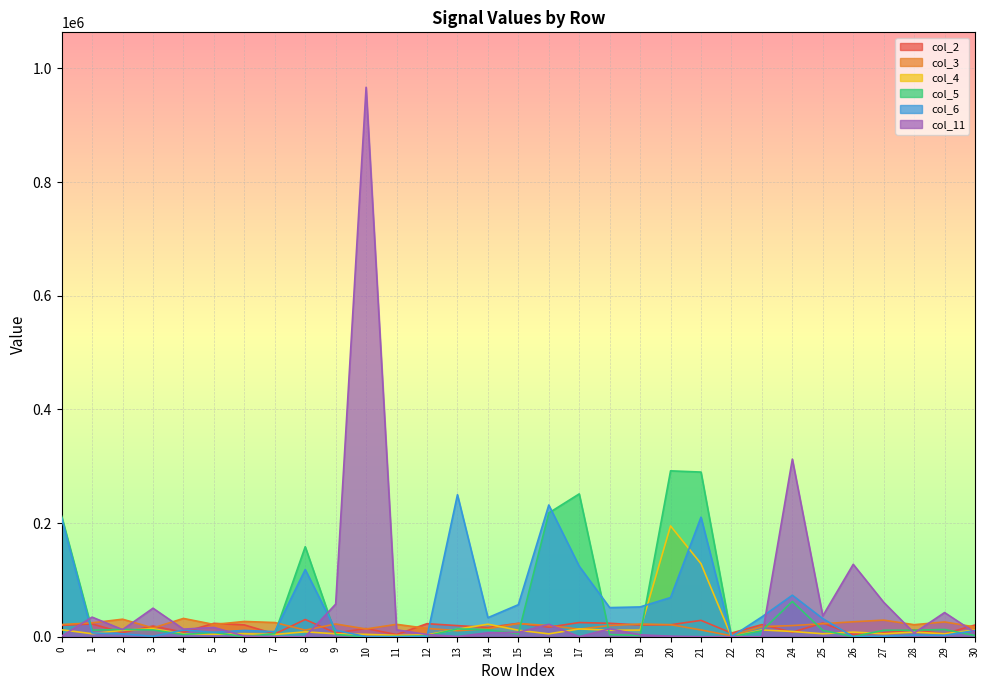

Rank the series at 12 from highest to lowest value.

col_2, col_3, col_11, col_4, col_5, col_6